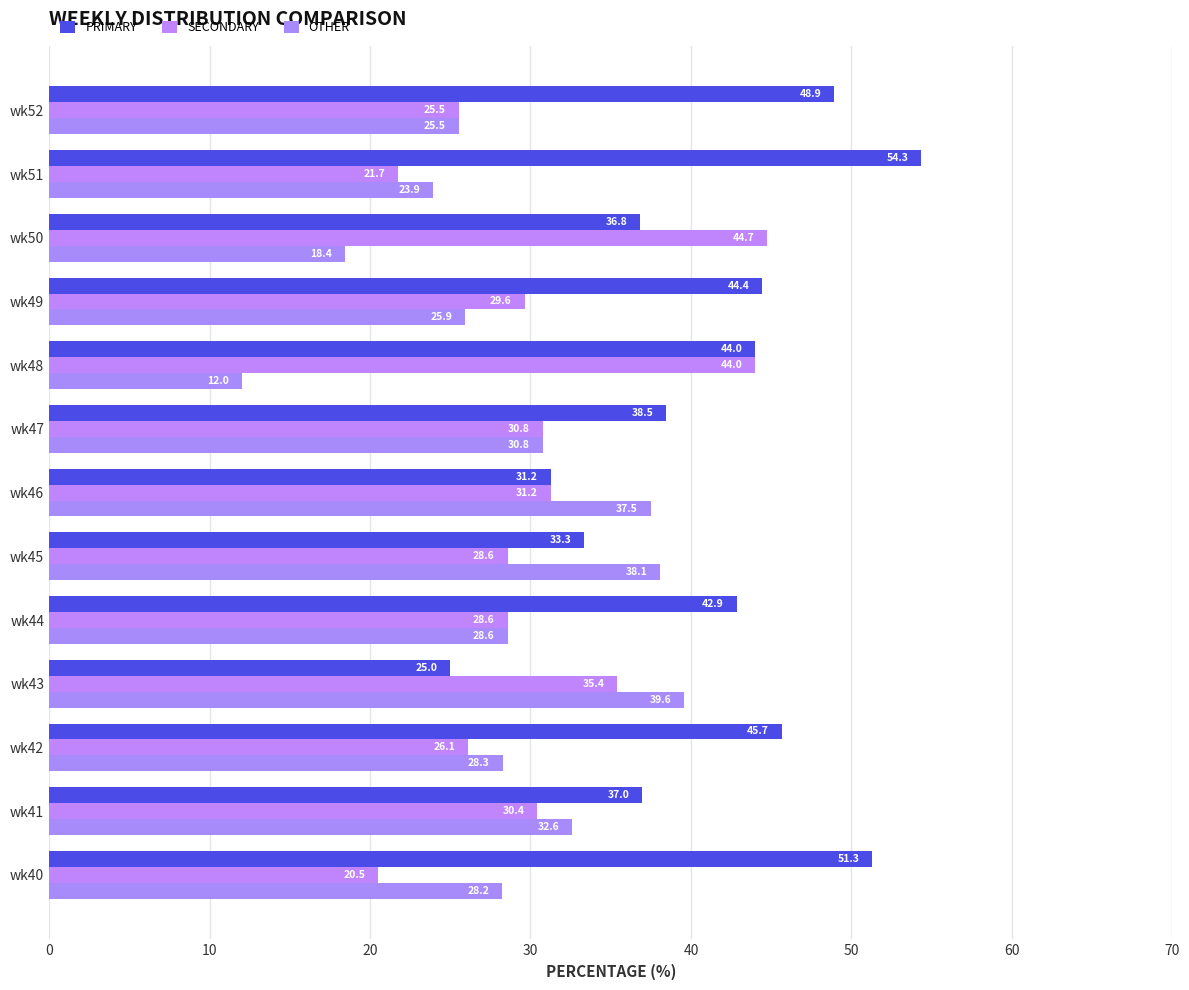

How many values in the OTHER series exceed 28?

8